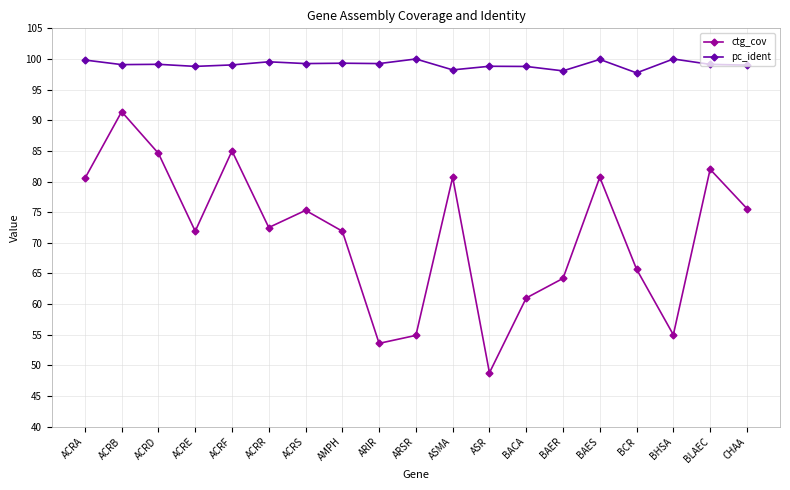

Where is the first local minimum for ctg_cov?

ACRE